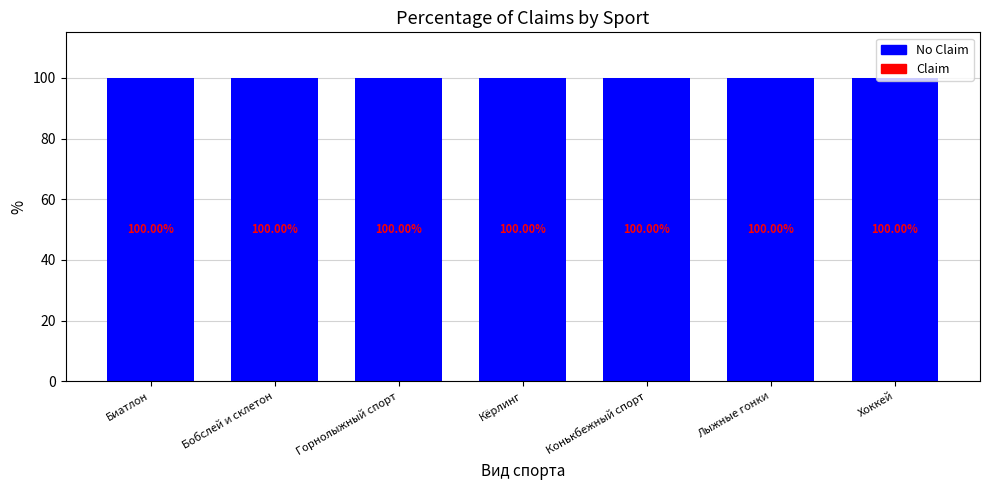

What is the sum of the МЗ values at Кёрлинг and Горнолыжный спорт?

200